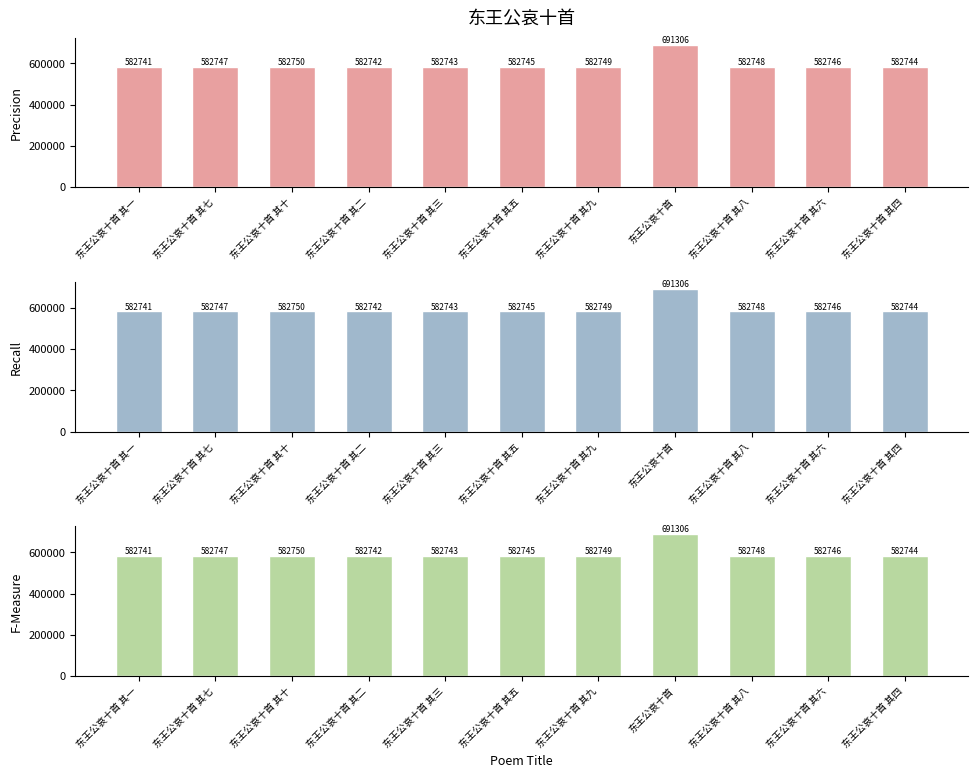

Rank the categories by value from lowest to highest.

东王公哀十首 其一, 东王公哀十首 其二, 东王公哀十首 其三, 东王公哀十首 其四, 东王公哀十首 其五, 东王公哀十首 其六, 东王公哀十首 其七, 东王公哀十首 其八, 东王公哀十首 其九, 东王公哀十首 其十, 东王公哀十首